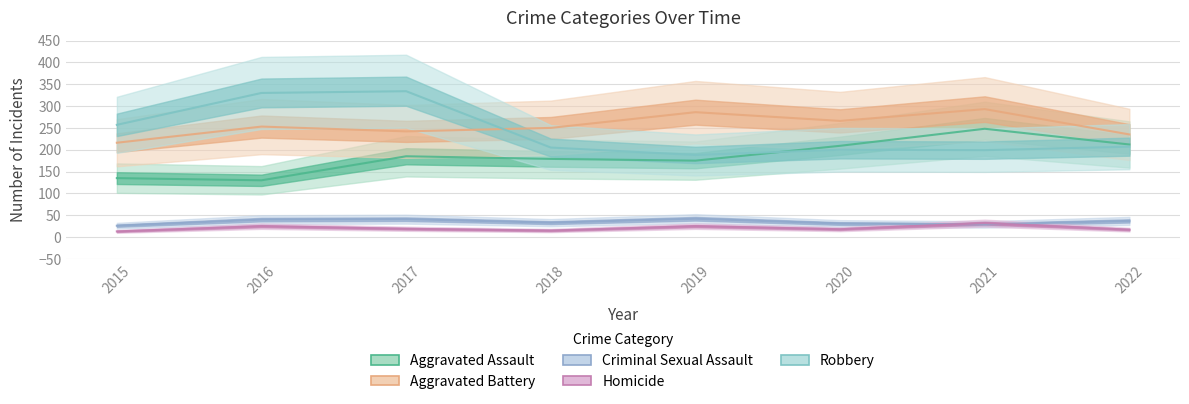

Reading right to left, what are all the values shown in this chart?

Aggravated Assault: 2022=212	2021=248	2020=209	2019=175	2018=179	2017=185	2016=130	2015=135
Aggravated Battery: 2022=235	2021=293	2020=266	2019=286	2018=250	2017=242	2016=253	2015=216
Criminal Sexual Assault: 2022=37	2021=29	2020=31	2019=42	2018=33	2017=41	2016=40	2015=26
Homicide: 2022=17	2021=32	2020=18	2019=25	2018=15	2017=19	2016=25	2015=13
Robbery: 2022=207	2021=199	2020=200	2019=188	2018=205	2017=334	2016=330	2015=257